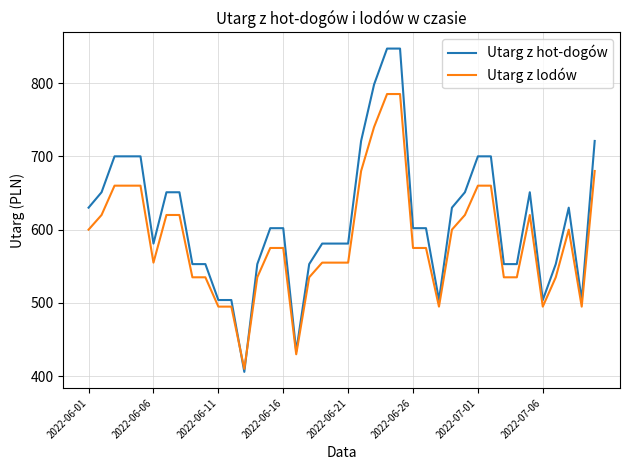

After their last crossing, which series has the higher values: Utarg z lodów or Utarg z hot-dogów?

Utarg z hot-dogów